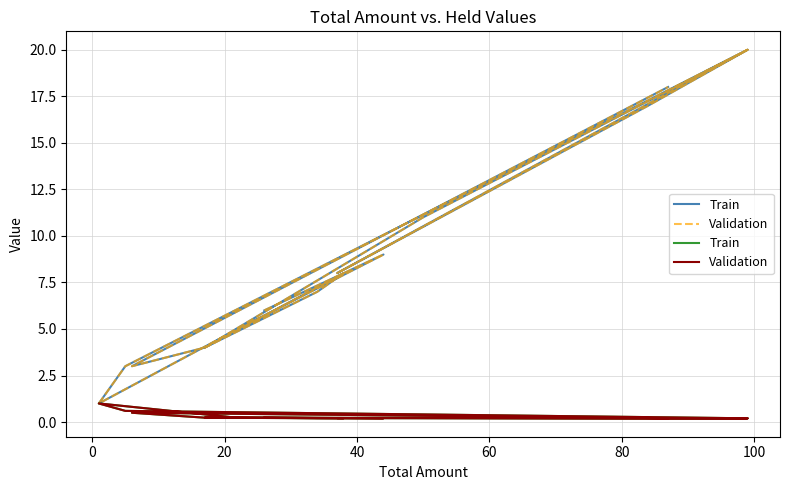

How many interior local valleys does the Validation series have?

2